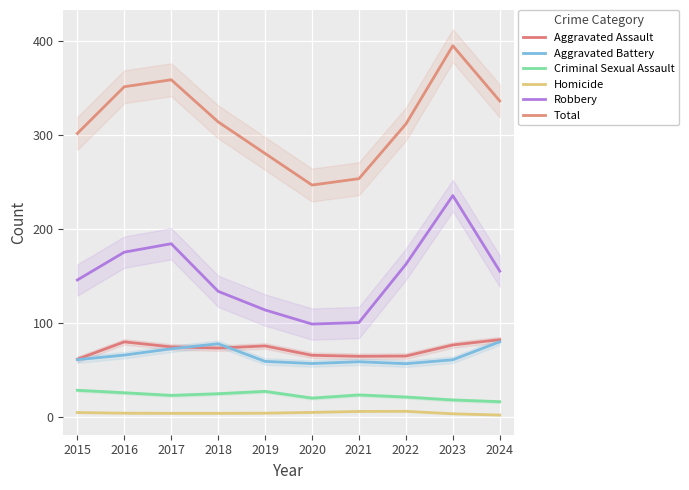

What is the difference between the highest and lowest values at 2016?

346.9